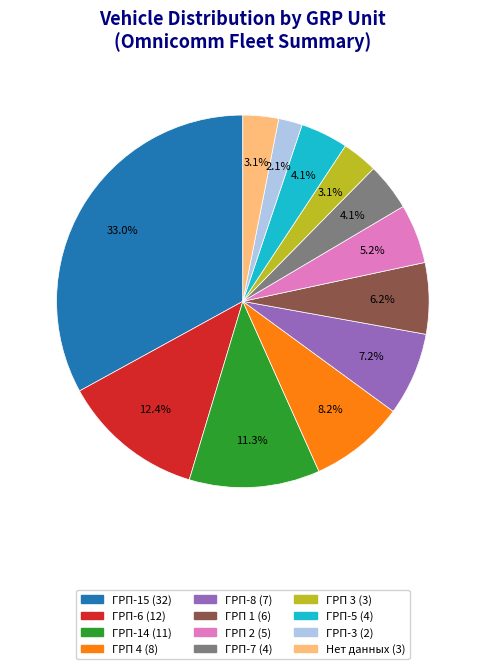

True or false: ГРП-8 accounts for 1% of the total.

False